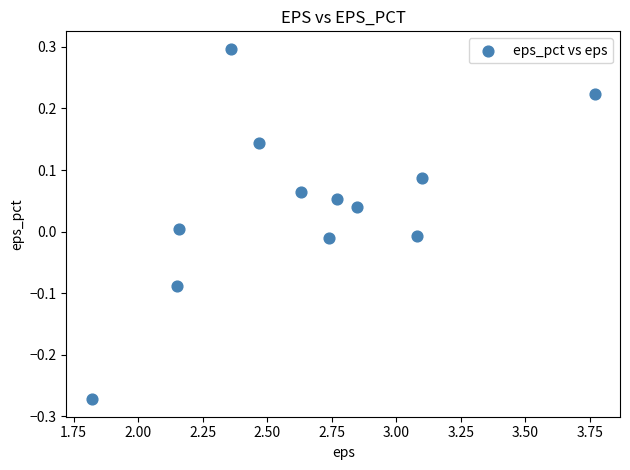

What is the range of Y values (max minus min)?

0.6